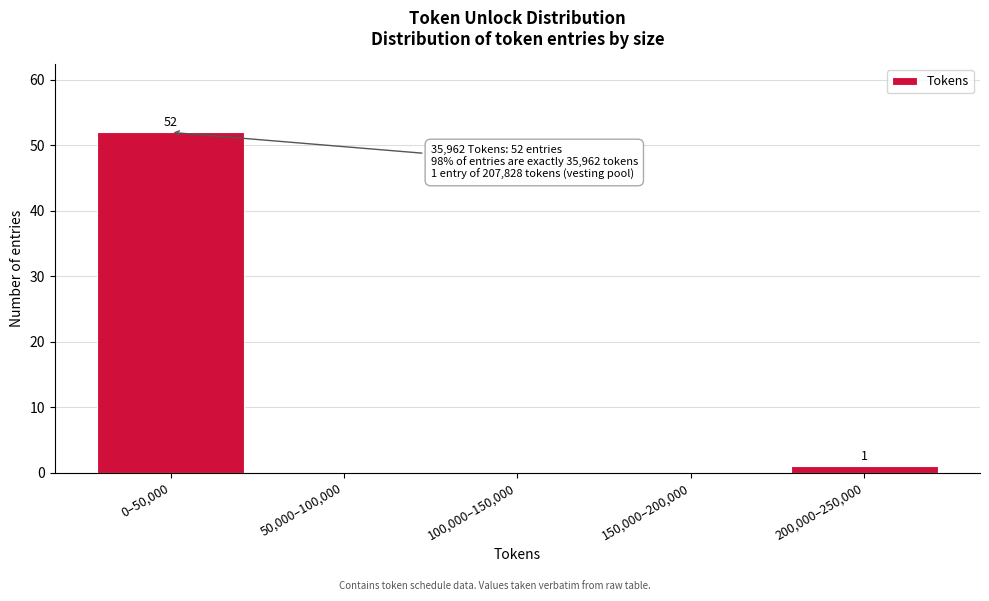

Reading left to right, list all the values displayed in this chart.

0–50,000=52	50,000–100,000=0	100,000–150,000=0	150,000–200,000=0	200,000–250,000=1